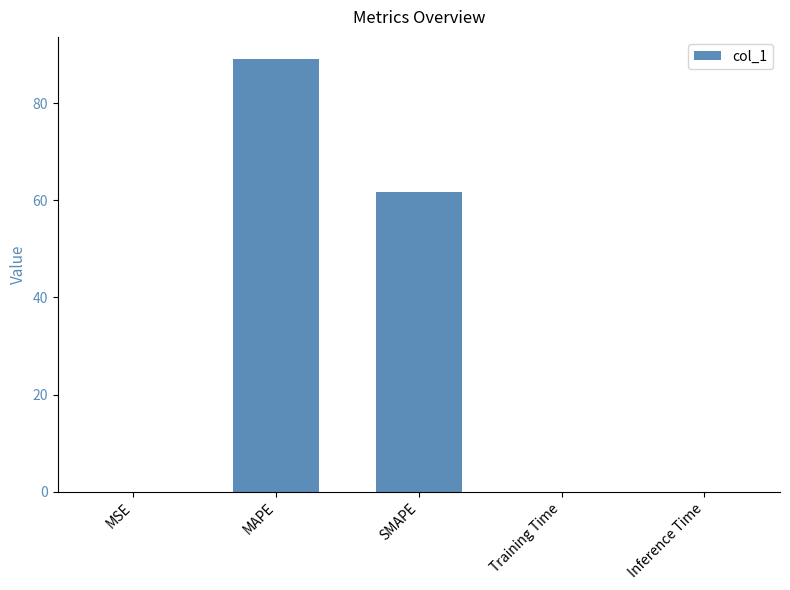

Which has a higher value, MAPE or SMAPE?

MAPE